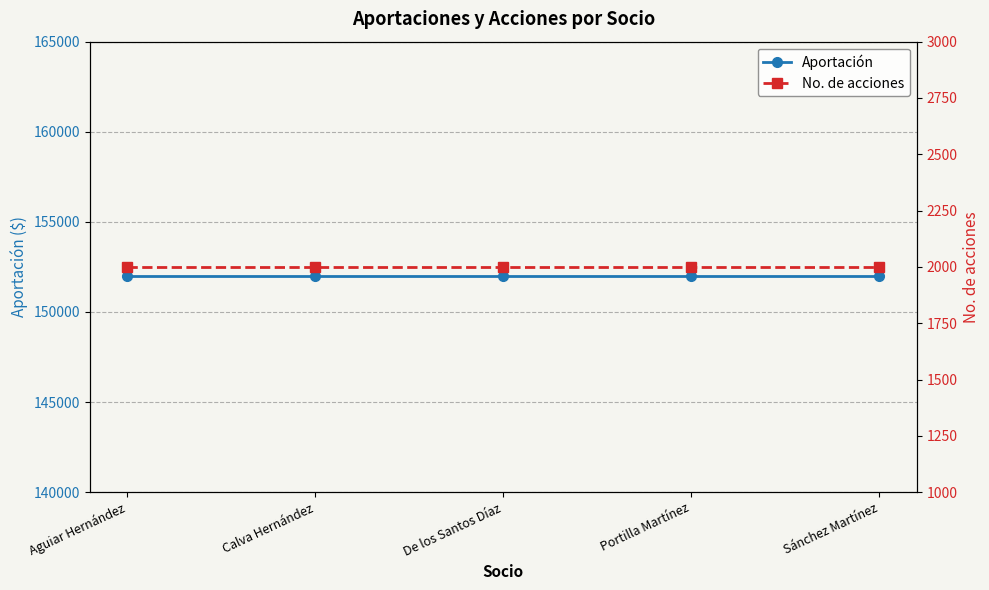

True or false: Aportación and No. de acciones cross at least once.

False